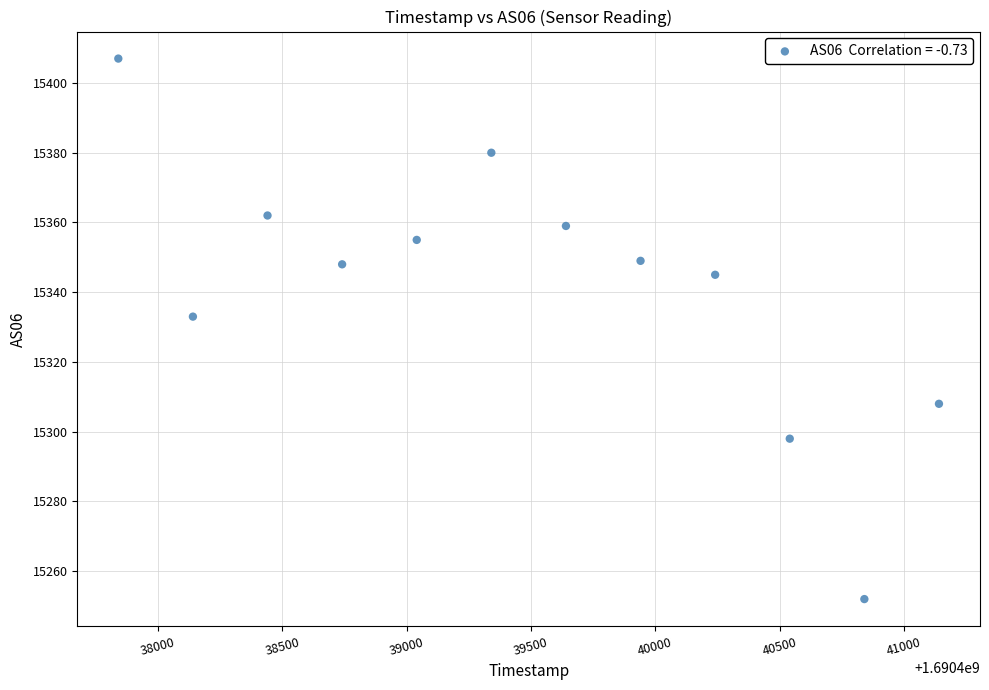

What is the average X value?

1690439491